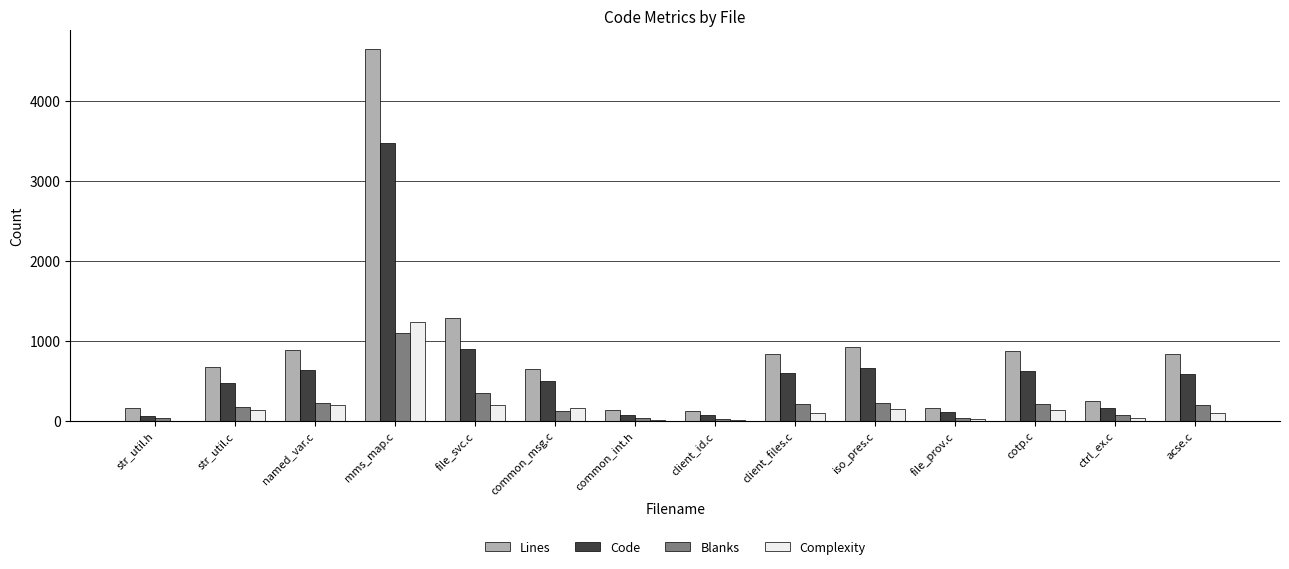

Is it true that Lines equals 872 at cotp.c?

True